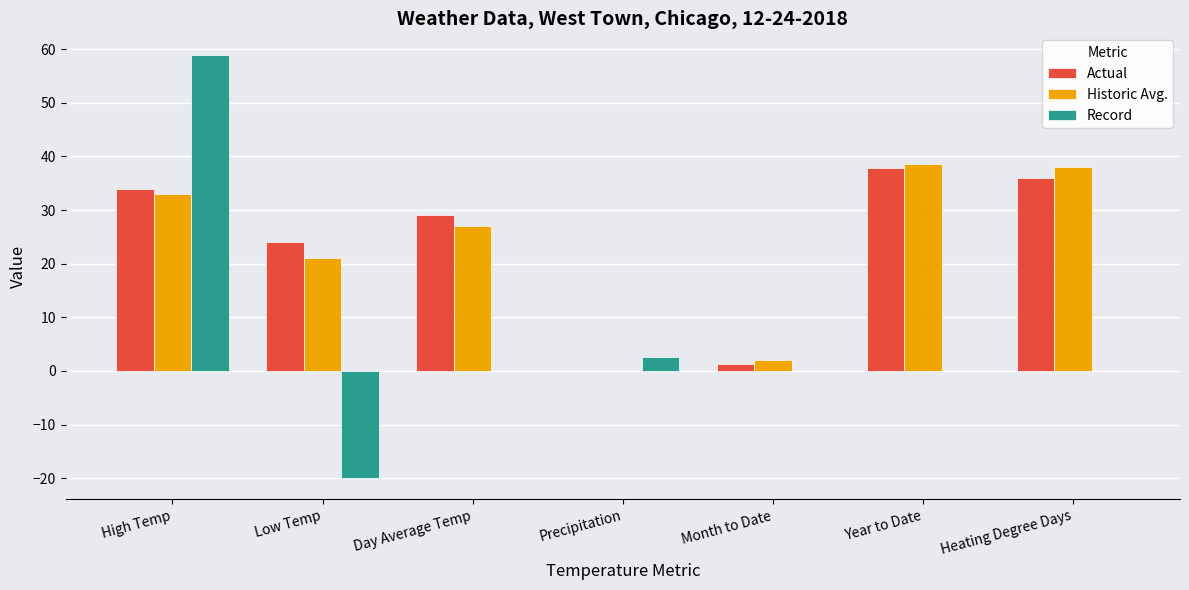

Is it true that Historic Avg. equals 58.2 at Year to Date?

False